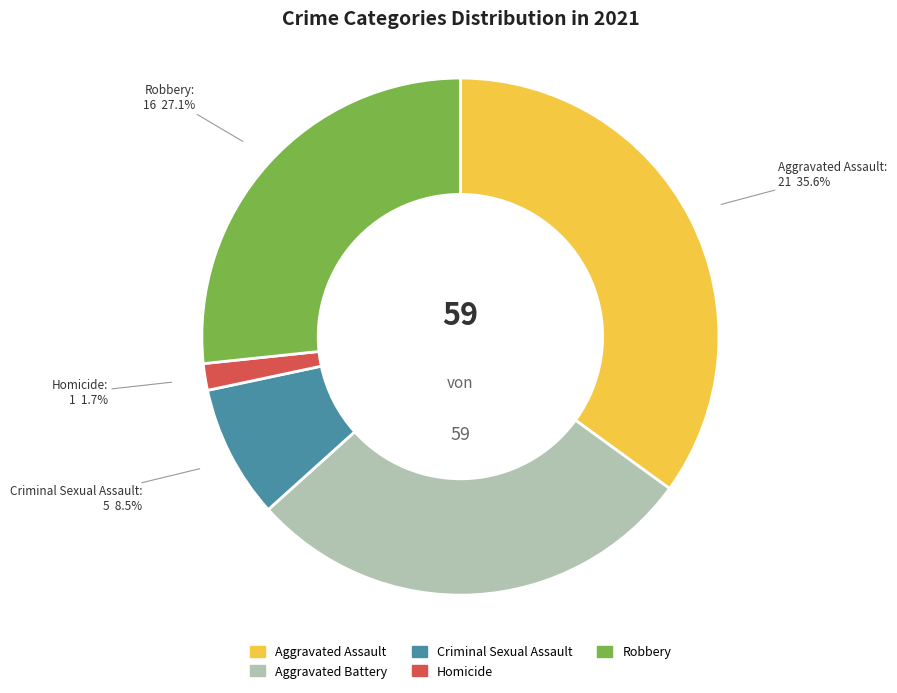

Does any single category account for the majority?

No